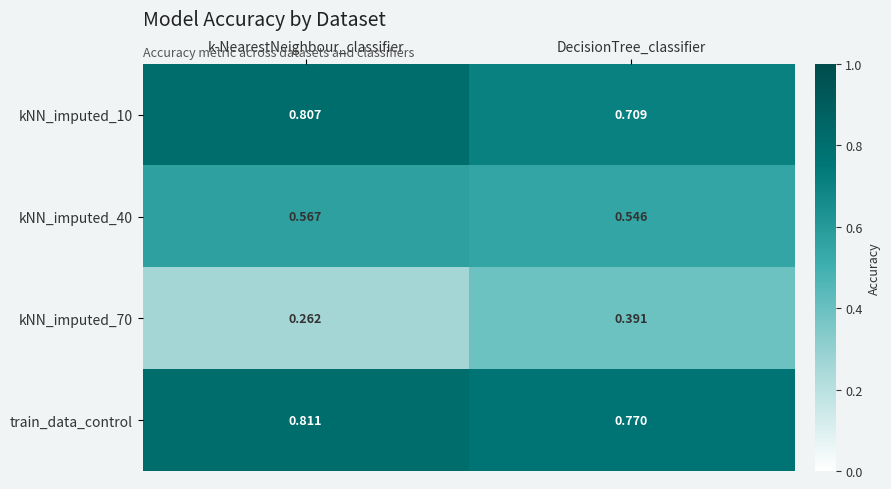

At which category does the chart reach its minimum across all series?

k-NearestNeighbour_classifier